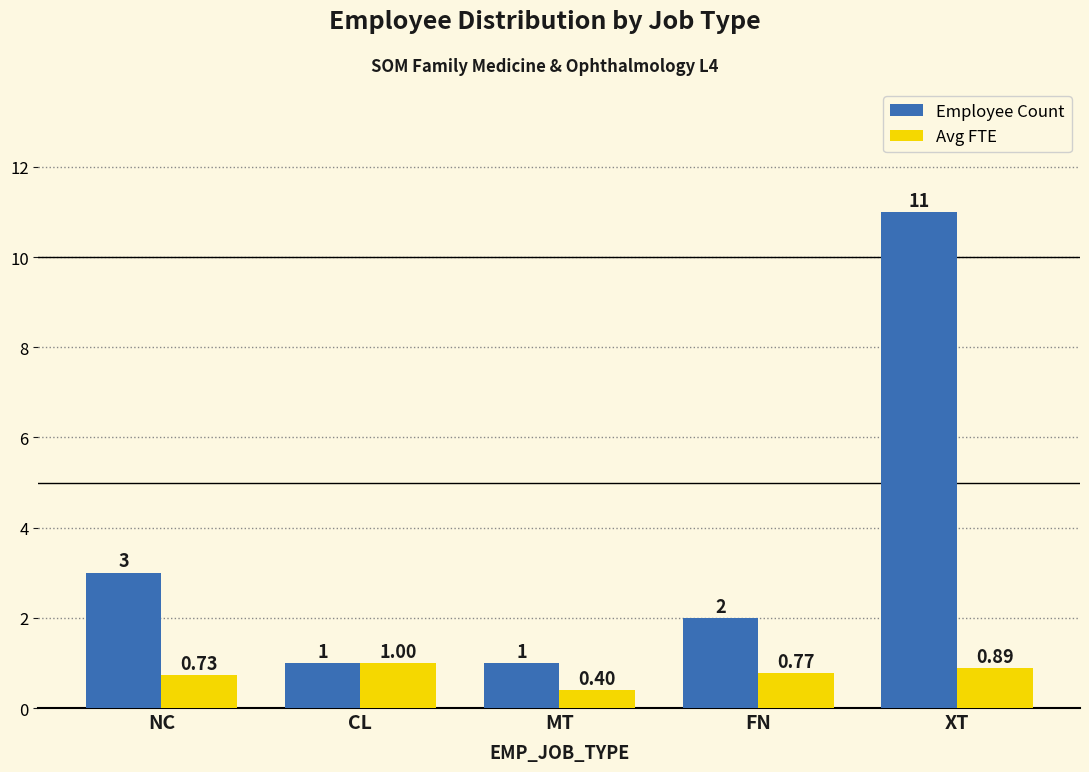

What is the label of the 5th bar from the left?

XT